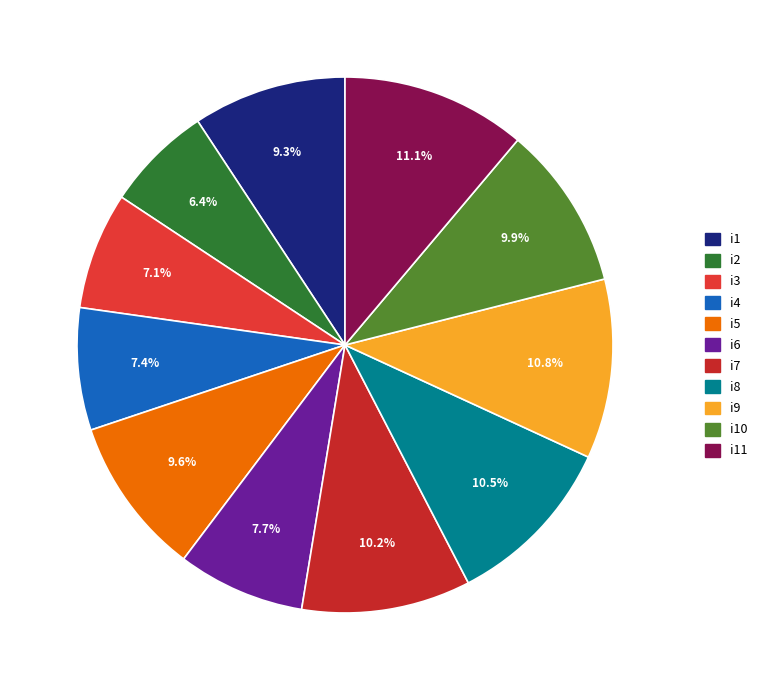

Which slice is the smallest?

i2